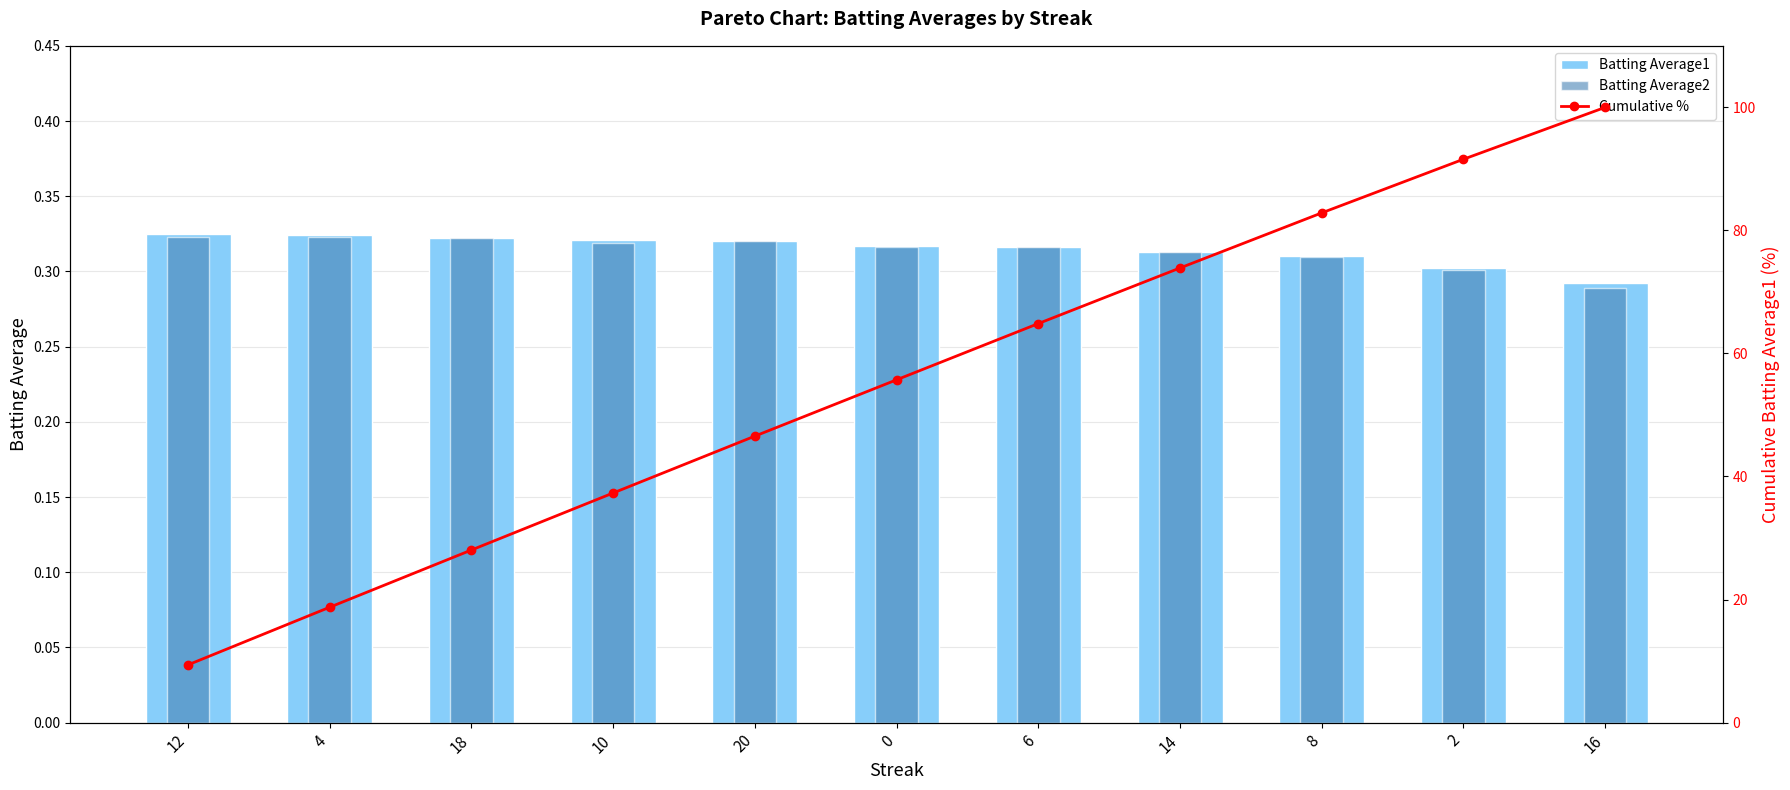

Reading left to right, extract all data points from this chart.

Batting Average1: 0.3	0.3	0.3	0.3	0.3	0.3	0.3	0.3	0.3	0.3	0.3
Batting Average2: 0.3	0.3	0.3	0.3	0.3	0.3	0.3	0.3	0.3	0.3	0.3
Cumulative %: 9.4	18.8	28.1	37.3	46.6	55.7	64.9	73.9	82.8	91.6	100.0